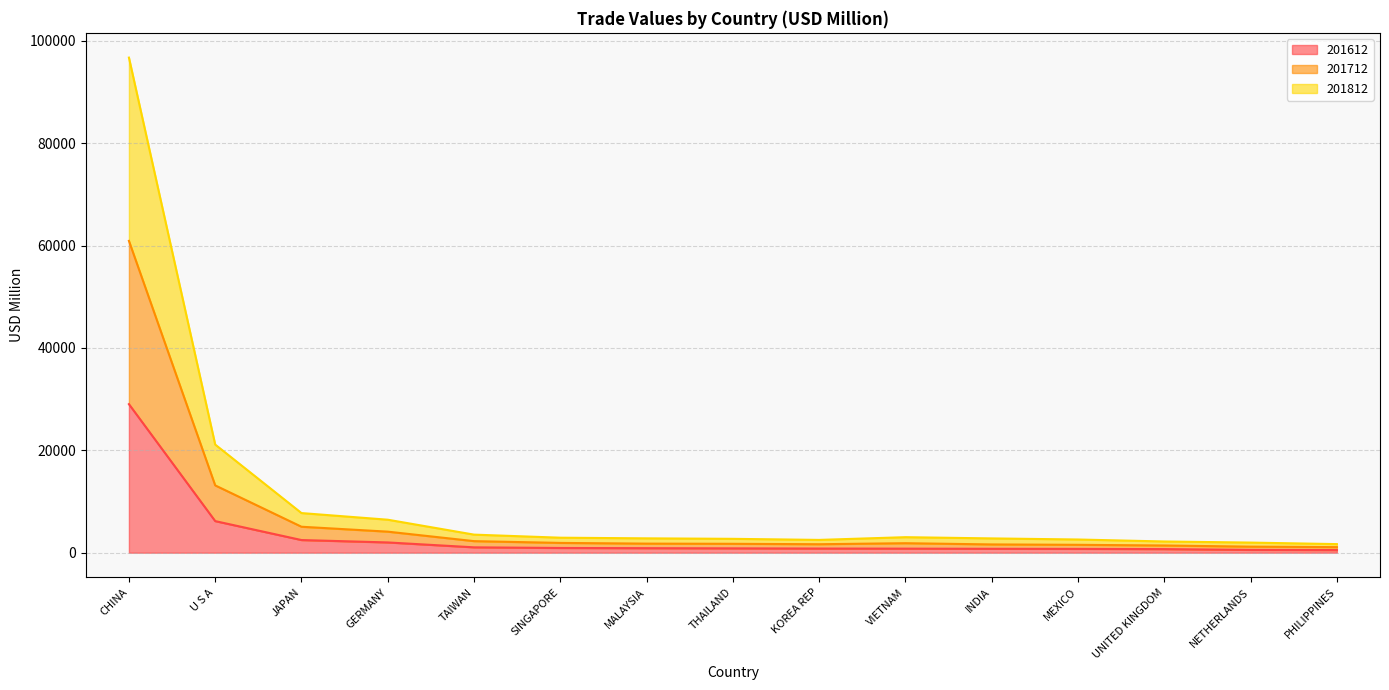

At which label does 201812 reach its peak?

CHINA